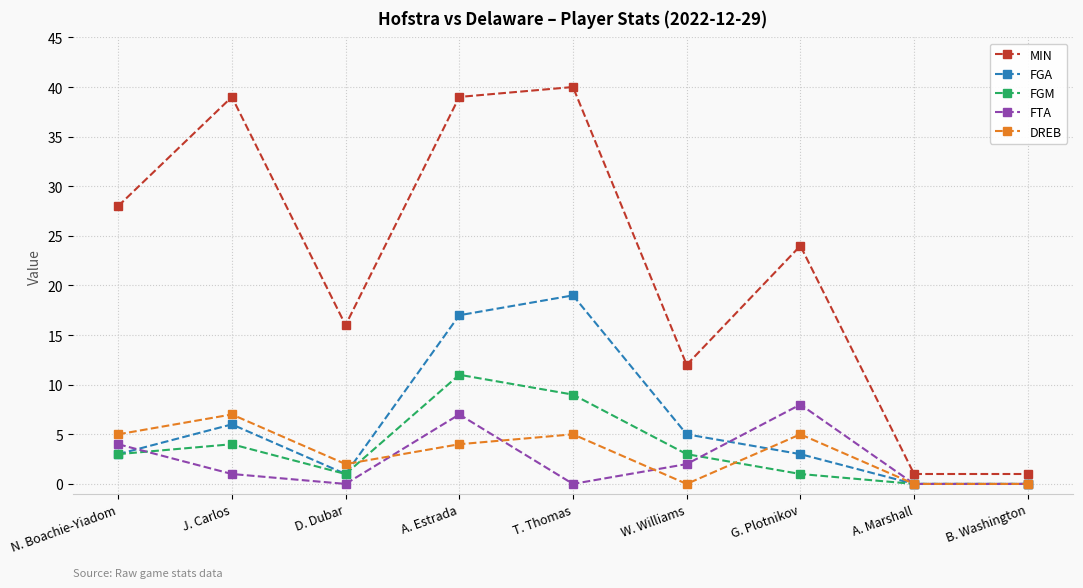

Does the chart display data point markers on the line(s)?

Yes